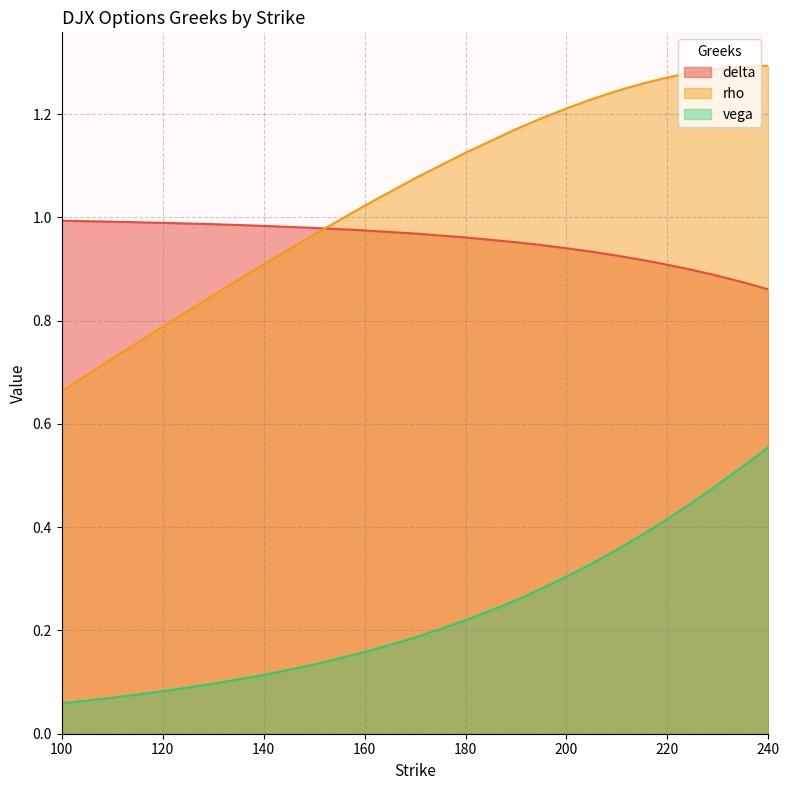

Which series changed the most between 150 and 210?

rho